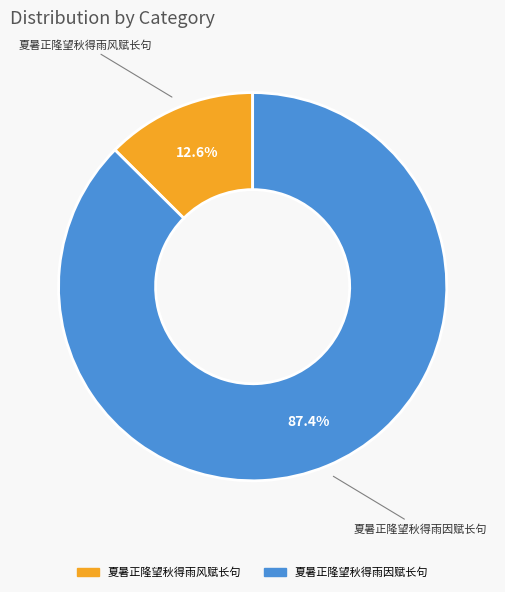

To the nearest percent, what is the difference between the largest and smallest slice percentages?

75%